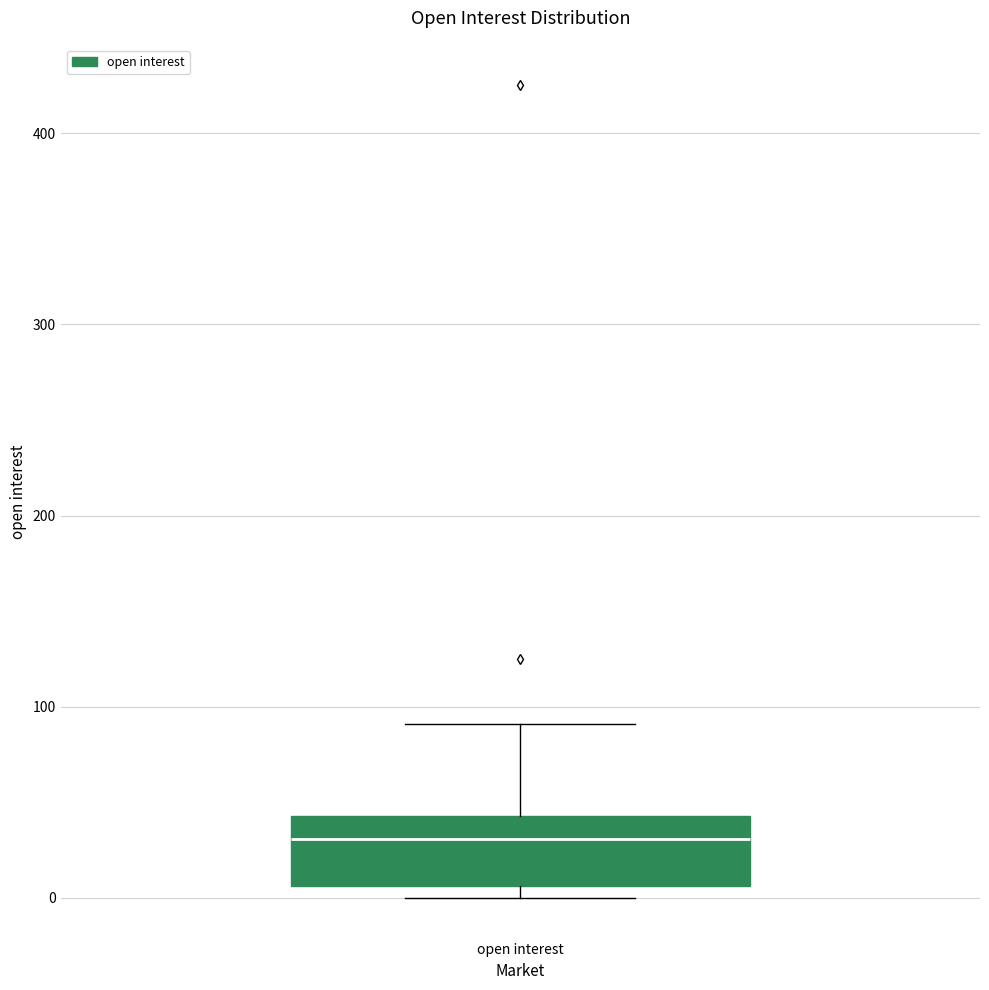

Read this box plot against the y-axis: the position of the median line, the range covered by the box, and the ends of both whiskers. The values are not printed on the chart, so give them approximately, as read against the axis.

median 30, box 10 to 40, whiskers 0 to 90